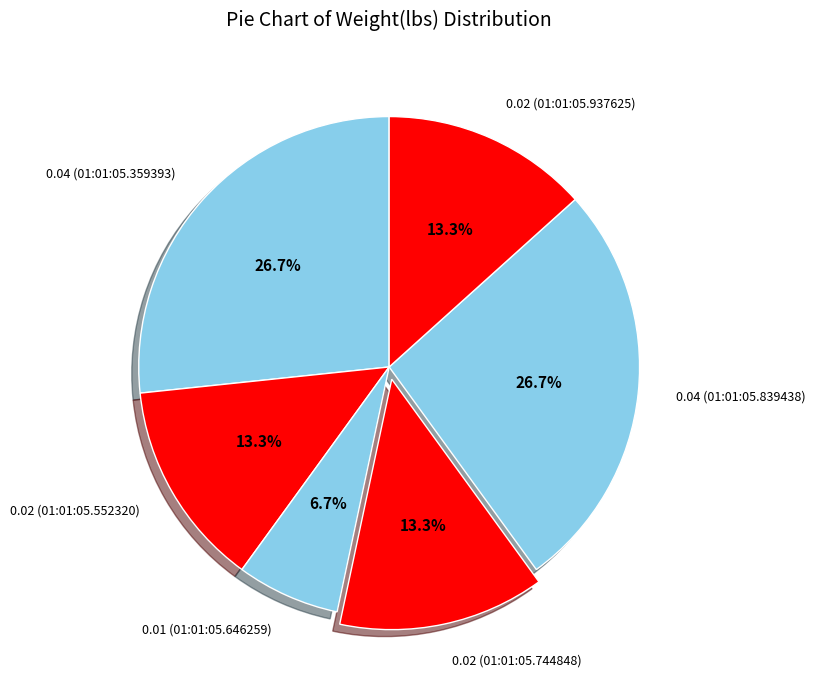

What portion of the pie excludes 0.02 (01:01:05.937625)?

86.7%